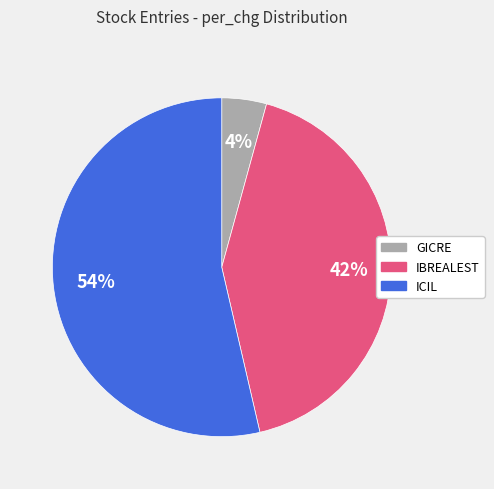

To the nearest percent, what is the average slice percentage?

33%